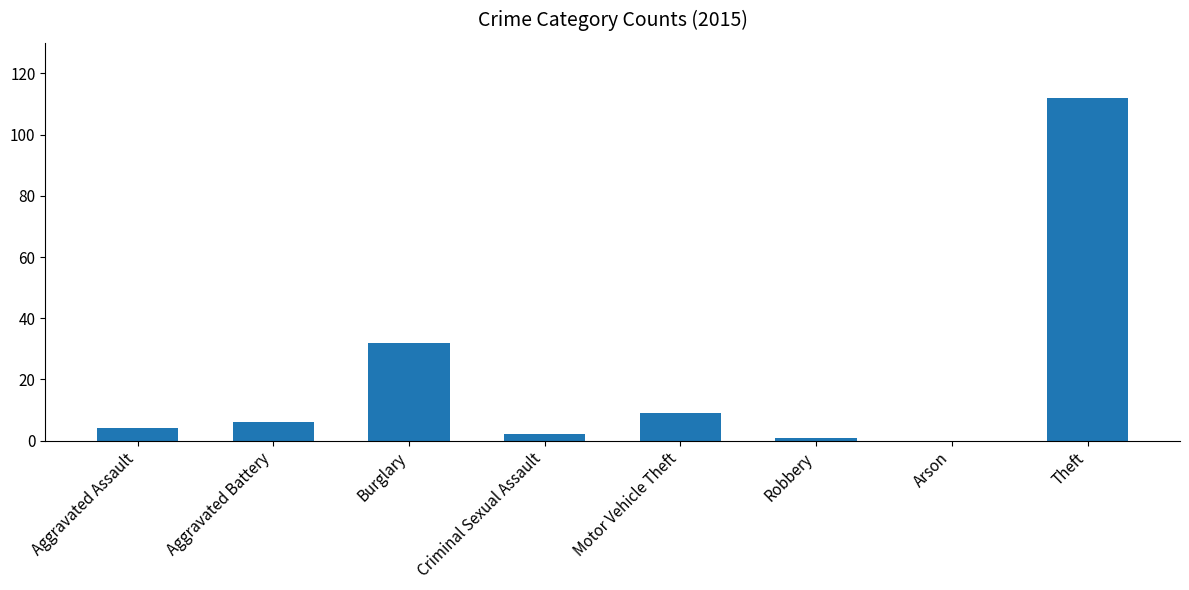

Count the number of categories in the chart.

8